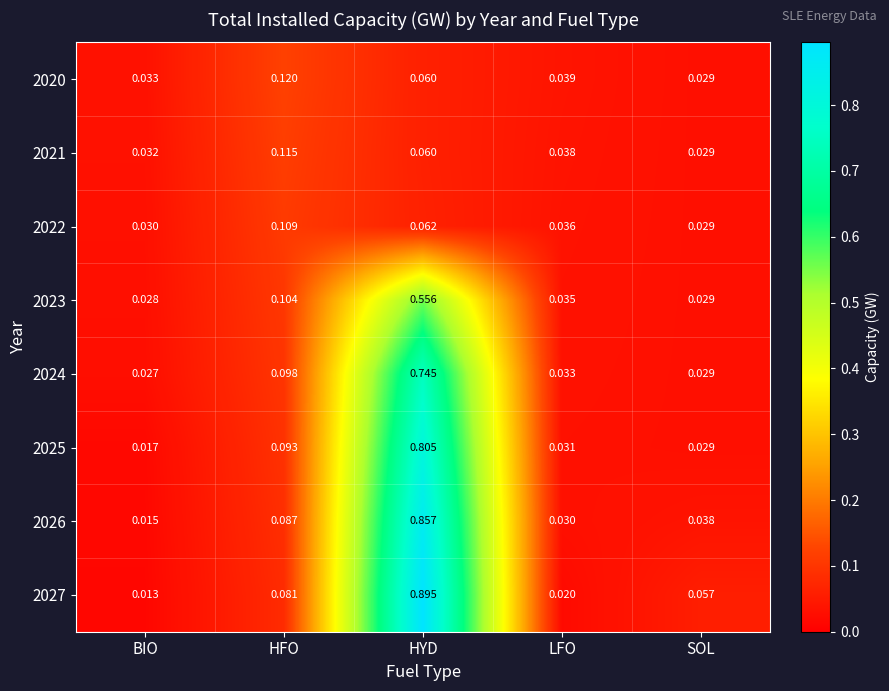

At which category does the chart reach its peak across all series?

HYD